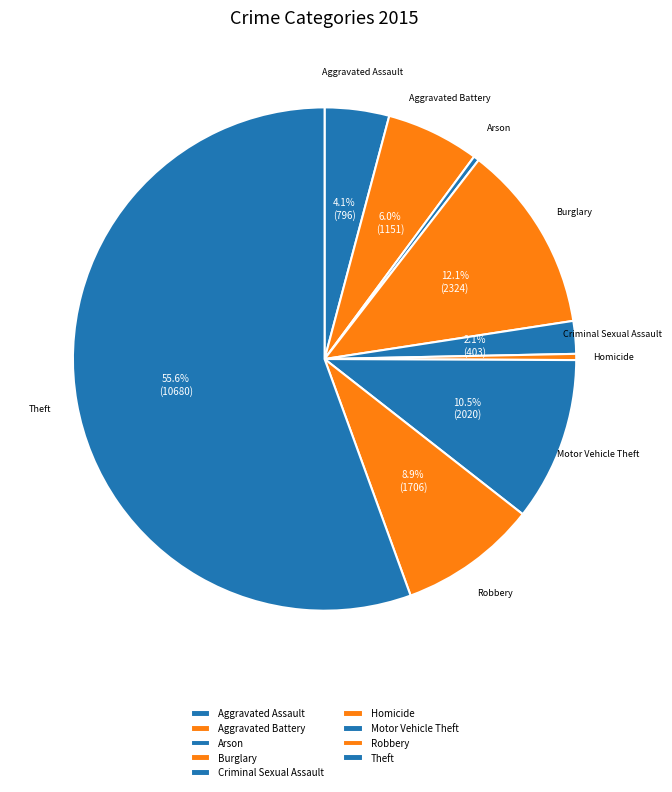

How many segments does this pie chart have?

9